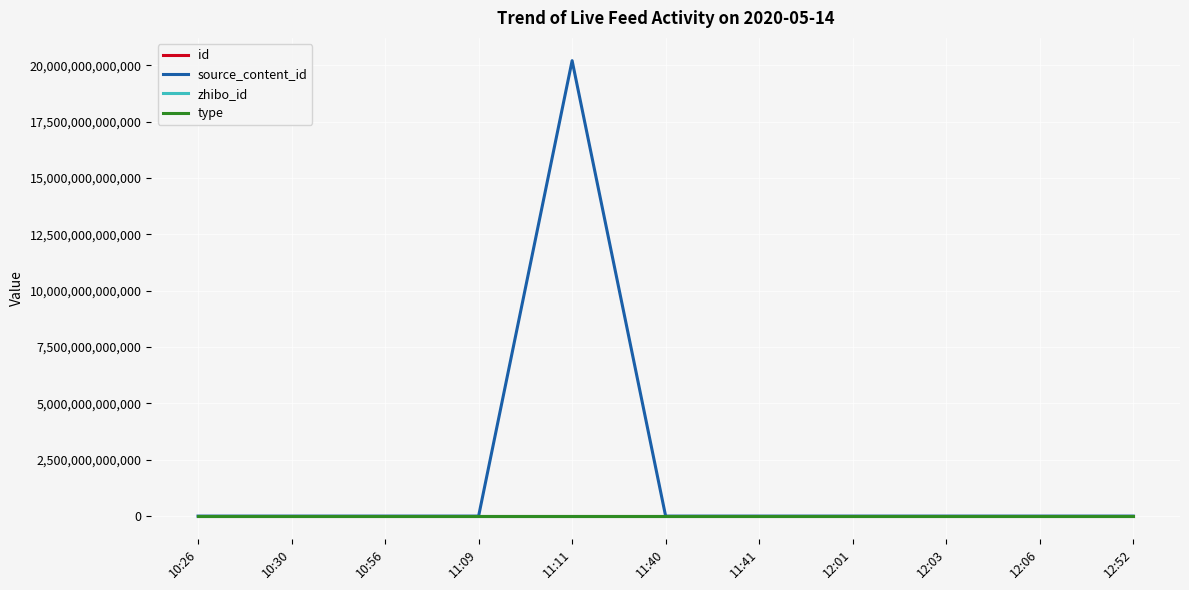

At which label does source_content_id reach its peak?

11:11